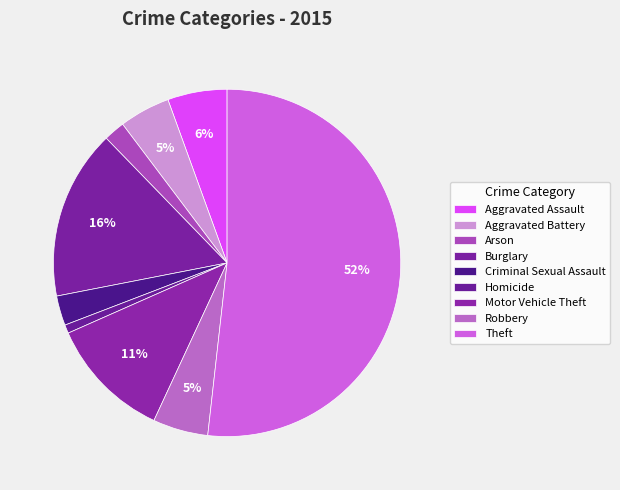

To the nearest percent, what is the average slice percentage?

11%